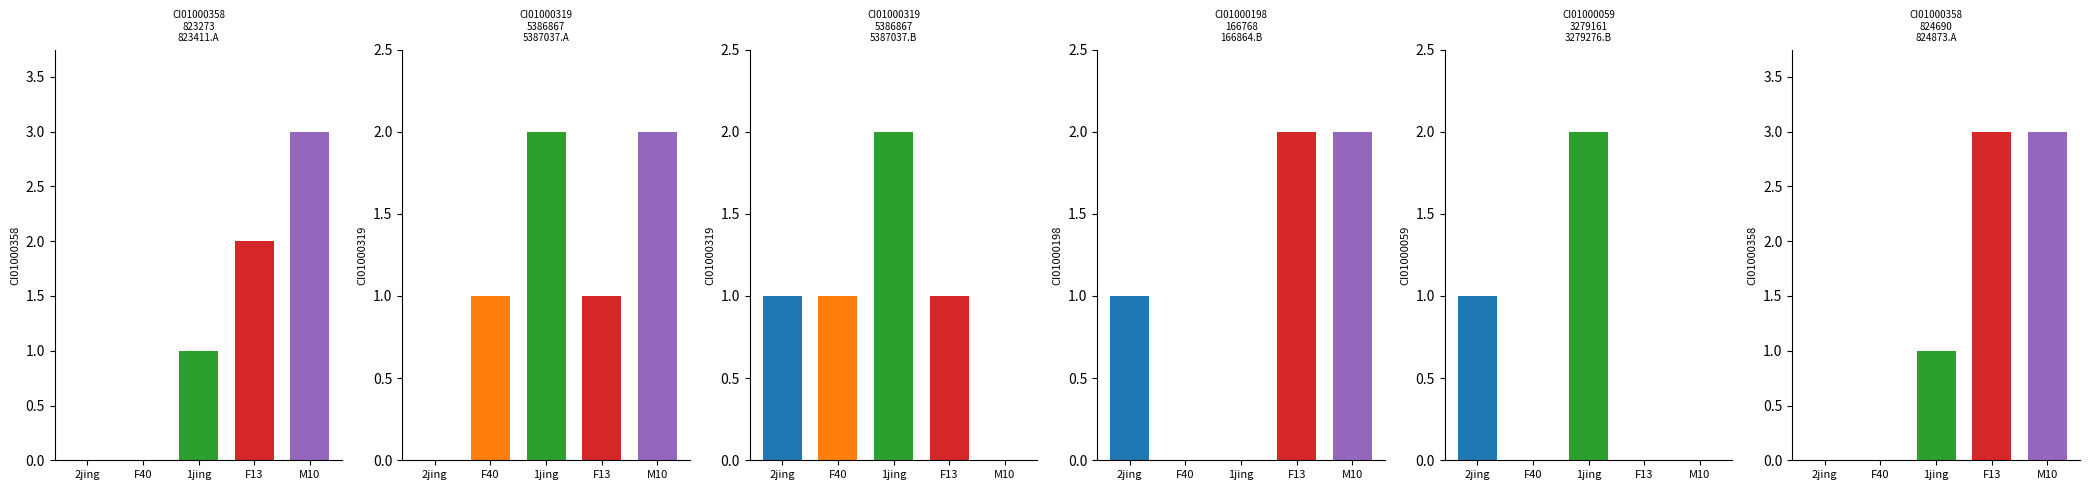

Is it true that CI01000059_3279161_3279276.B equals 0 at F40?

True